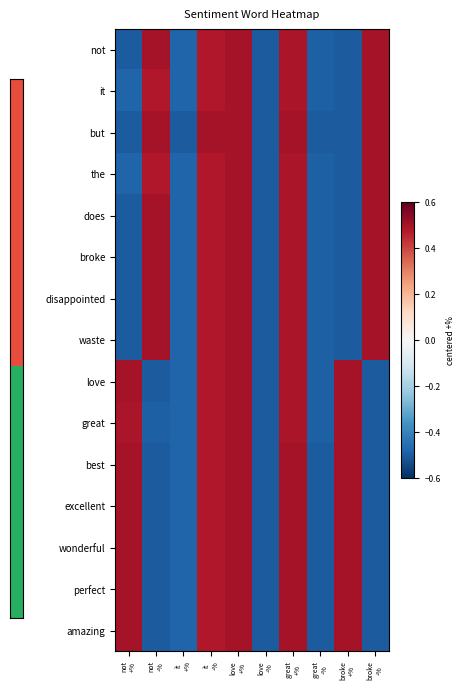

What is the smallest value displayed?

-0.5